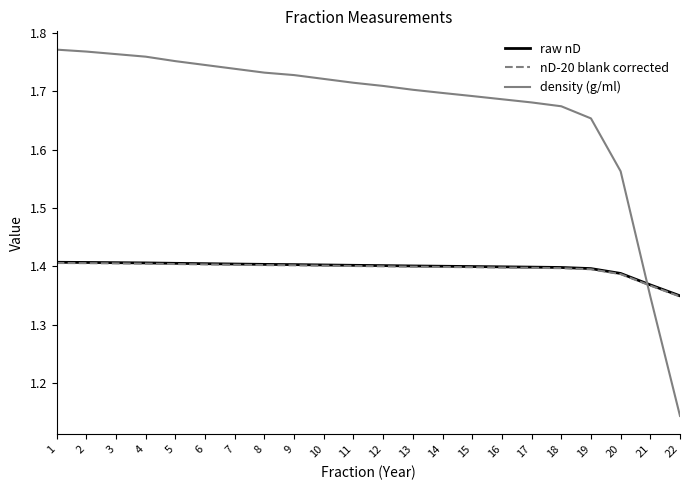

The nD-20 blank corrected series shows 1.4 at 17. True or false?

True